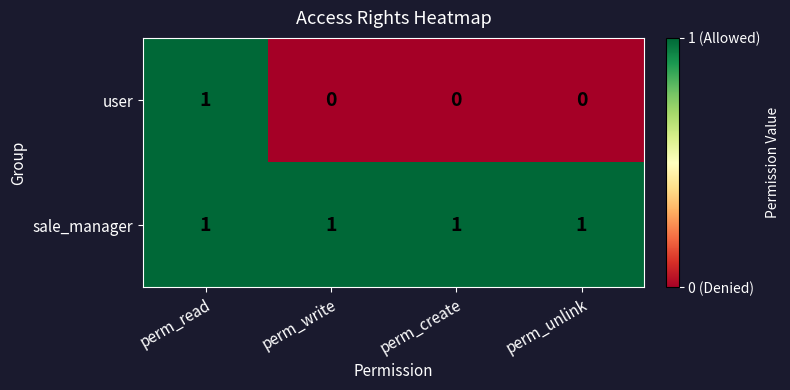

Which series has the widest spread of values?

user